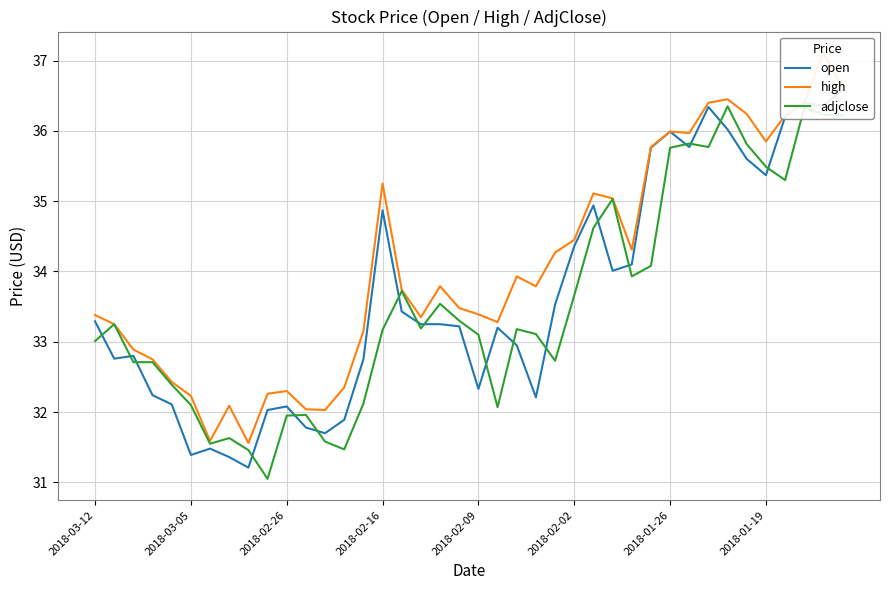

Rank the series by their average value, from highest to lowest.

high, open, adjclose